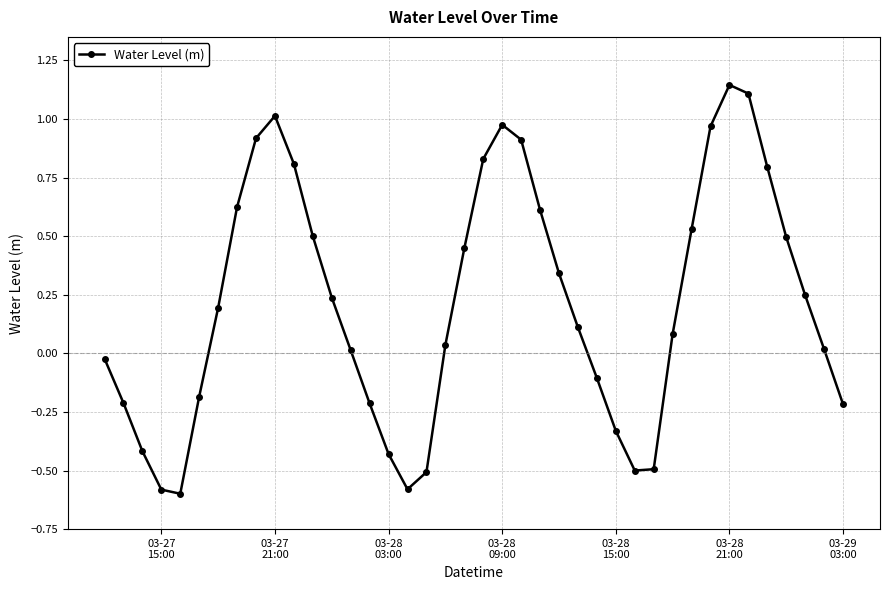

What is the difference between the maximum and minimum values?

1.7